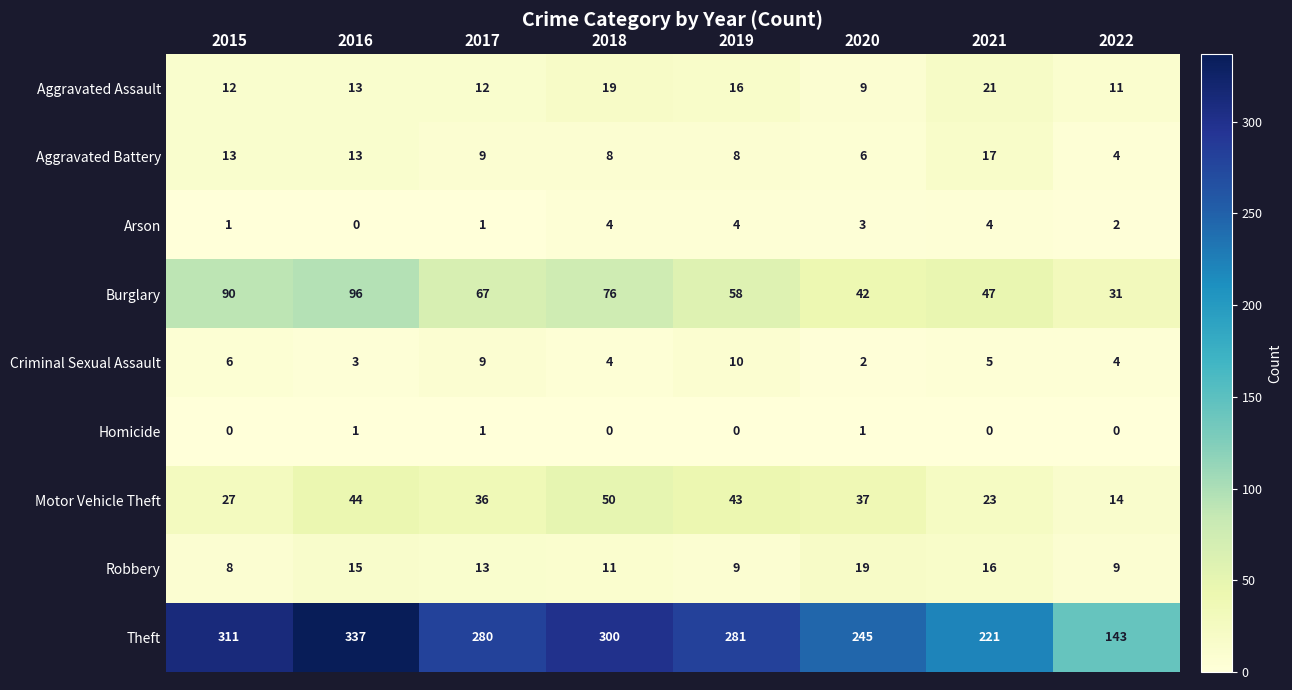

True or false: Theft has a value of 221 at 2021.

True